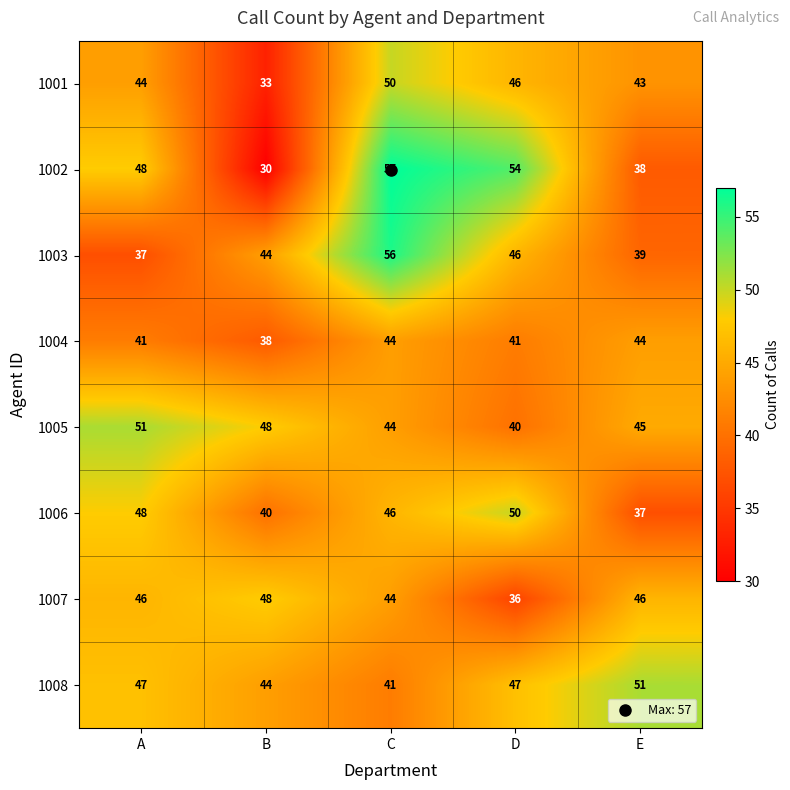

Is it true that 1005 equals 45 at E?

True